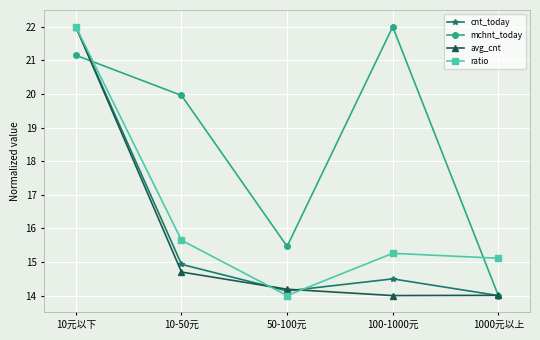

The value of mchnt_today at 1000元以上 is 3.2. True or false?

False